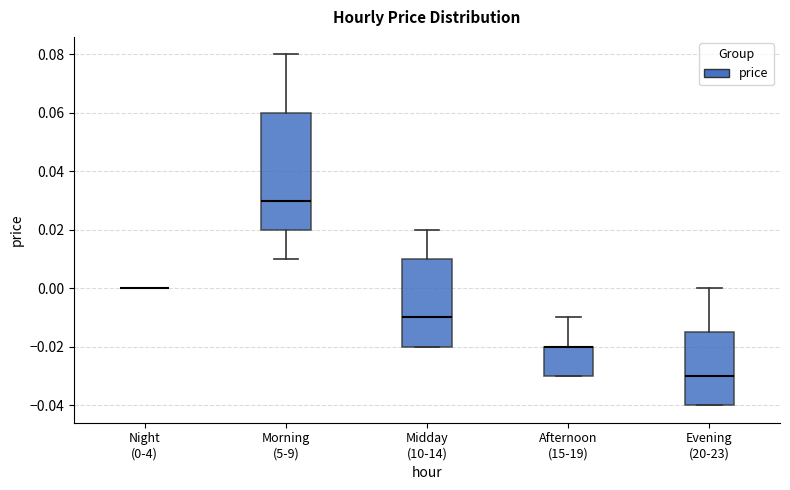

Reading left to right, read every box against the y-axis: the position of its median line, the range the box covers, and the ends of its whiskers. The values are not printed on the chart, so give them approximately, as read against the axis.

Night (0-4): box collapsed to a line at 0.000, whiskers 0.000 to 0.000
Morning (5-9): median 0.030, box 0.020 to 0.060, whiskers 0.010 to 0.080
Midday (10-14): median -0.010, box -0.020 to 0.010, whiskers -0.020 to 0.020
Afternoon (15-19): median -0.020 (drawn on the box's upper edge), box -0.030 to -0.020, whiskers -0.030 to -0.010
Evening (20-23): median -0.030, box -0.040 to -0.014, whiskers -0.040 to 0.000